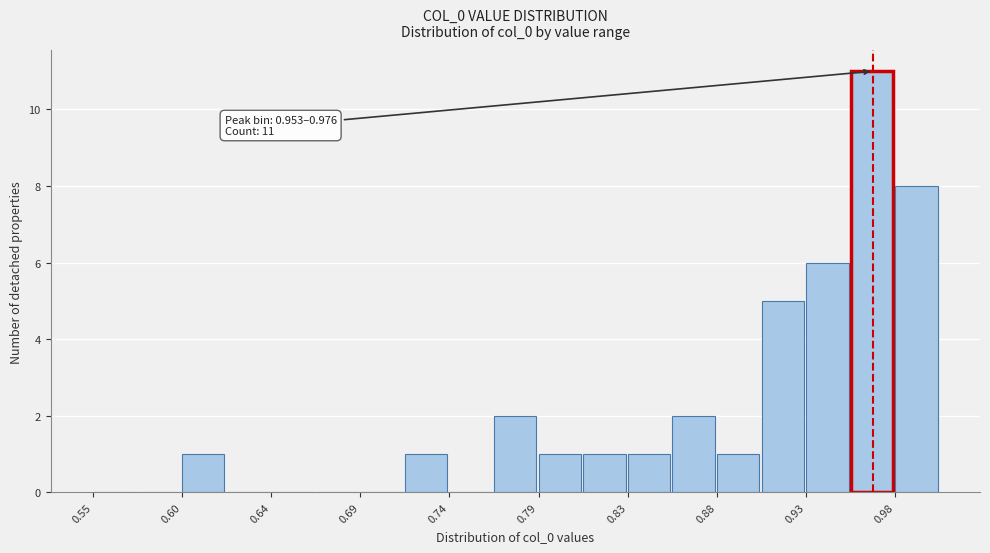

Which range on the x-axis has the tallest bar?

0.955 to 0.975